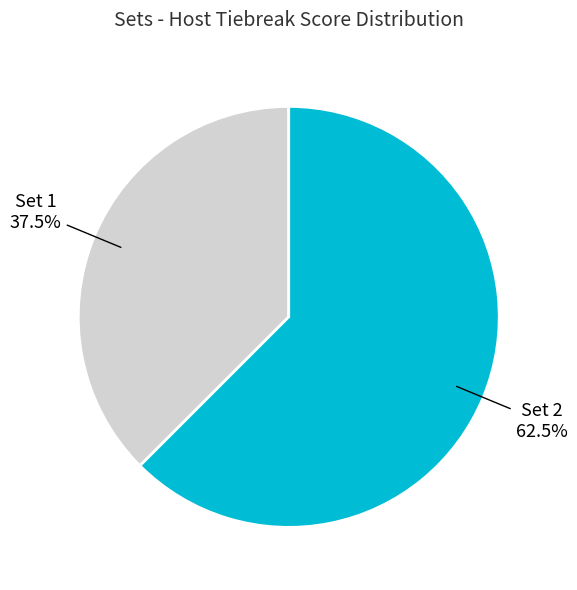

To the nearest percent, what is the difference between the largest and smallest slice percentages?

25%